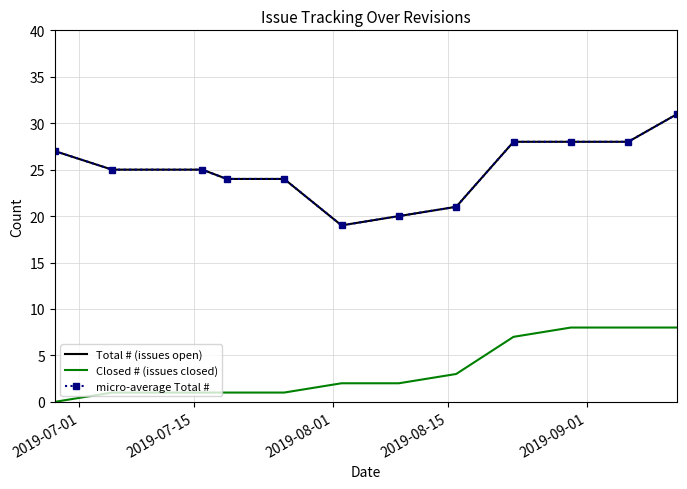

What is the value of the micro-average Total # point at the 5th from the left?

24